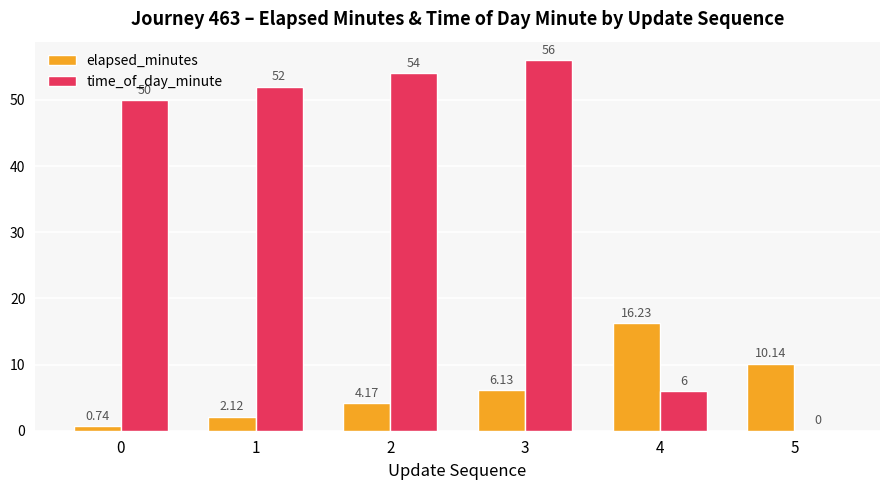

What is the total value across all series at 0?

50.7